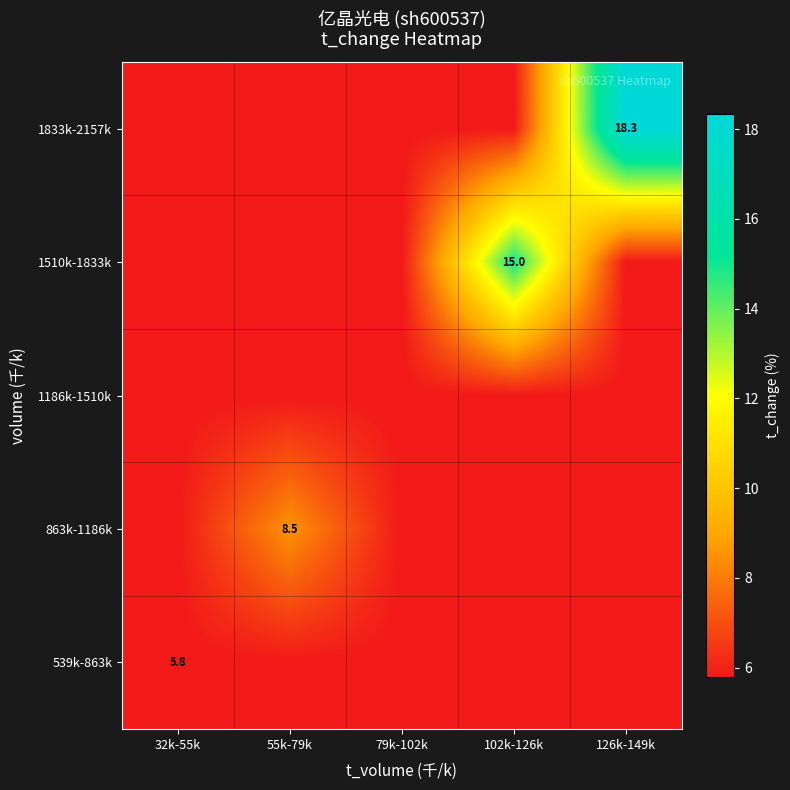

Is the value of 863k-1186k at 55k-79k greater than the value of 1510k-1833k at 102k-126k?

No